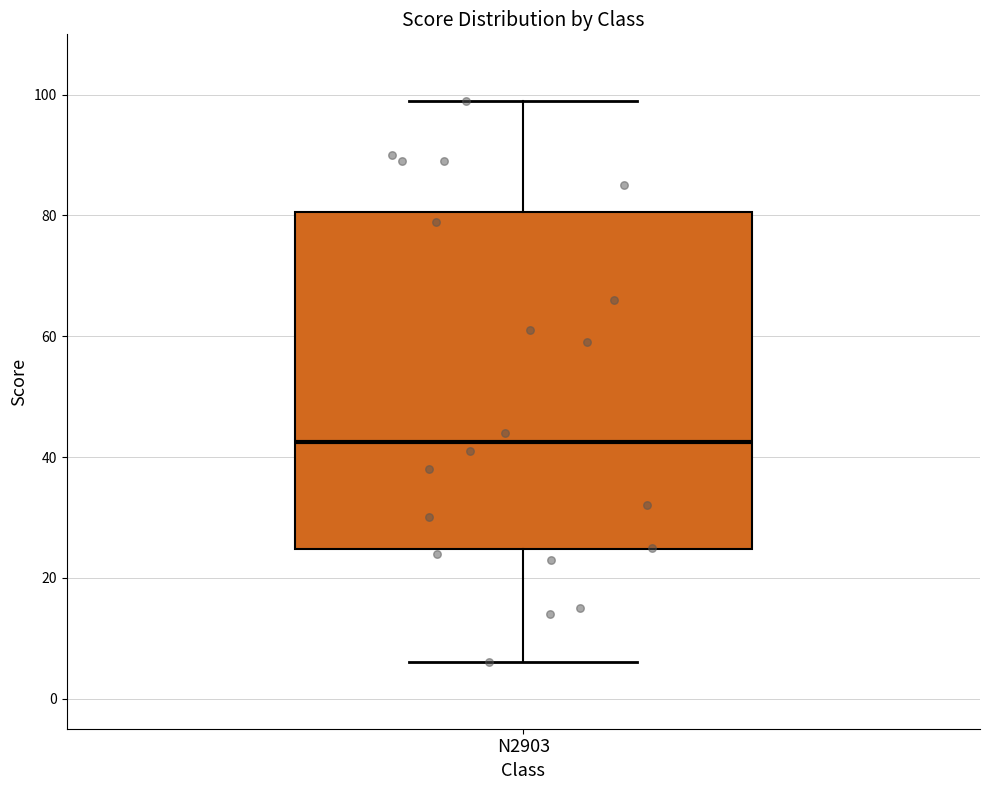

Transcribe this box plot: give where the median line is, the range the box spans, and where the two whiskers end, as read against the y-axis. The values are not printed on the chart, so give them approximately, as read against the axis.

median 42, box 24 to 80, whiskers 6 to 100